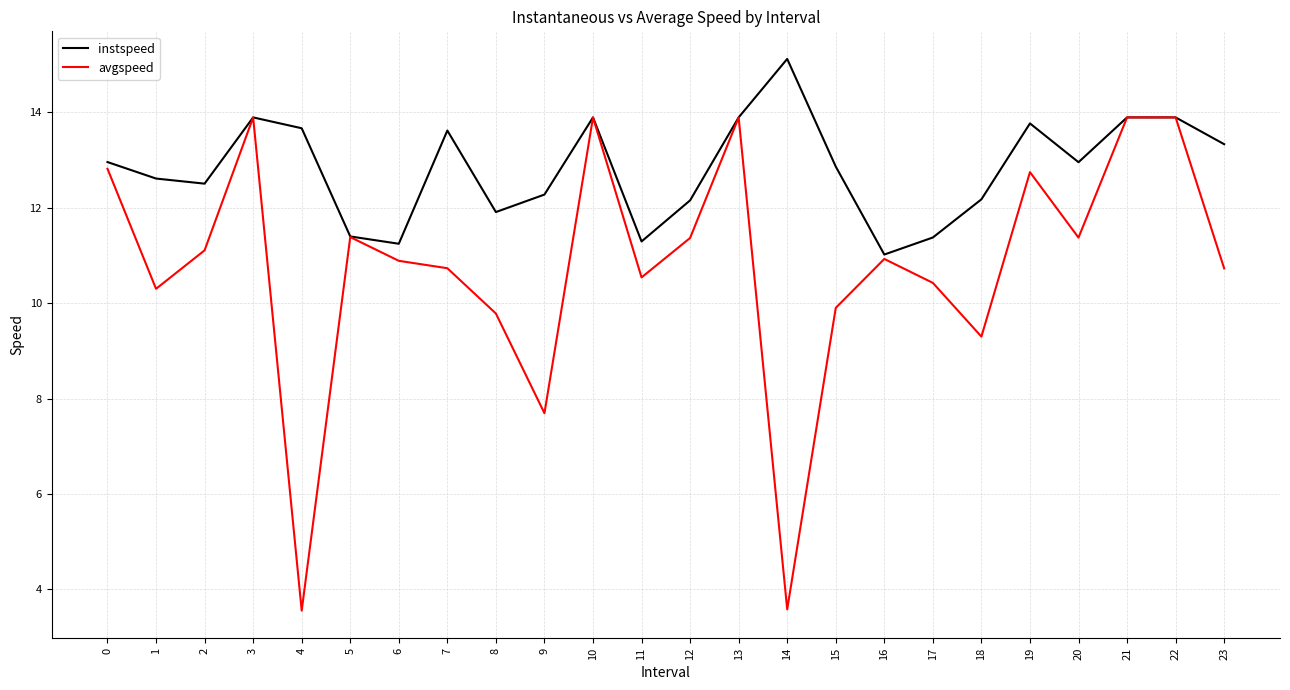

How many lines are shown in the chart?

2